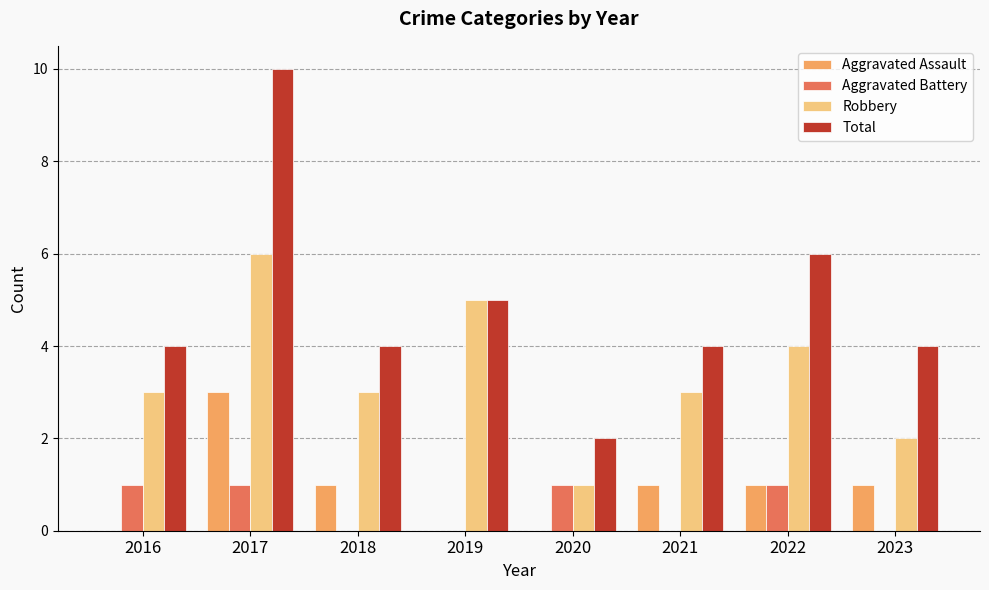

Is it true that Robbery equals 1 at 2020?

True